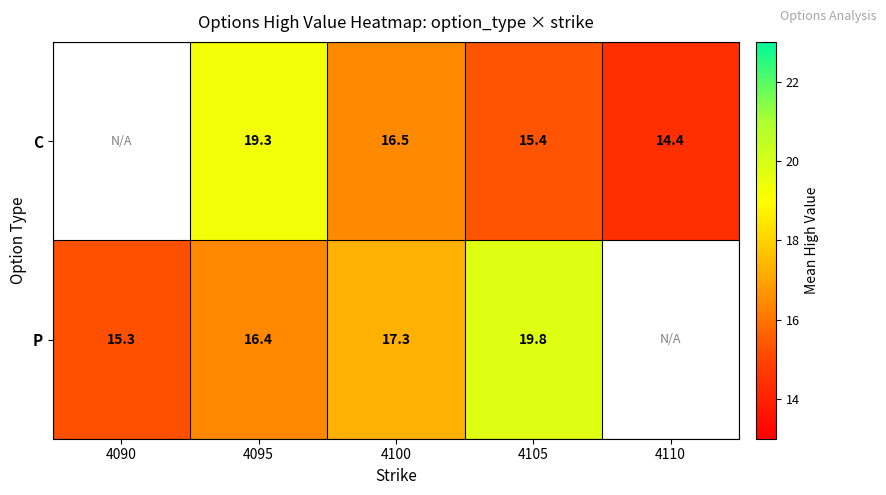

What is the total value across all series at 4095?

35.7